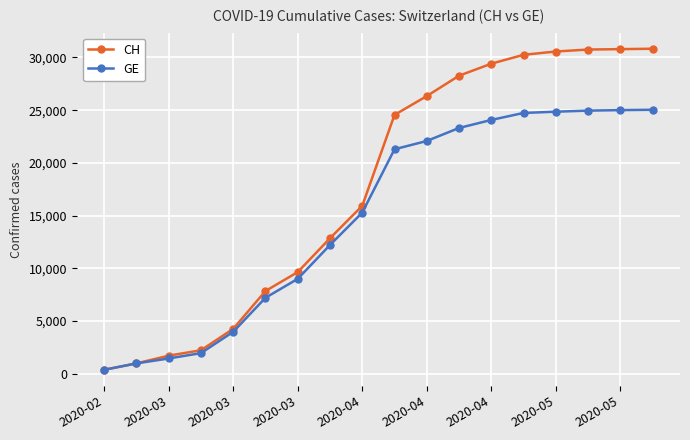

List the series in order of their peak value, highest first.

CH, GE